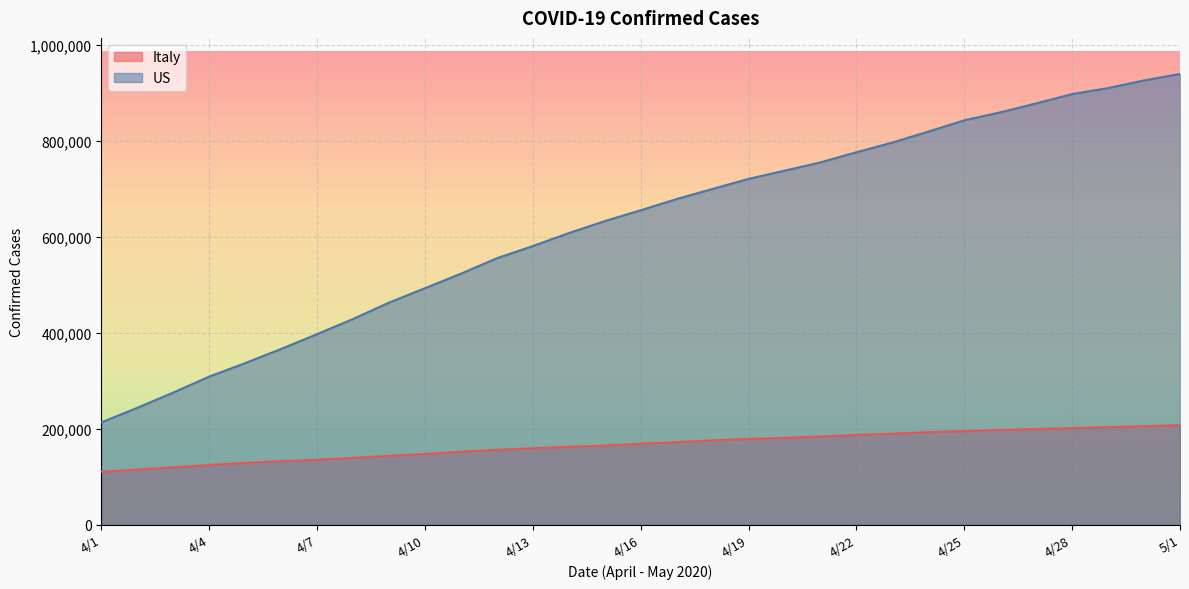

Reading left to right, list all the values displayed in this chart.

Italy: 110574	115242	119827	124632	128948	132547	135586	139422	143626	147577	152271	156363	159516	162488	165155	168941	172434	175925	178972	181228	183957	187327	189973	192994	195351	197675	199414	201505	203591	205463	207428
US: 213242	243622	275367	308650	336802	366317	397121	428654	462780	492881	523000	555313	580619	607670	632548	655244	678594	699706	720630	737666	755027	776093	796311	819172	842624	859218	877867	897332	909892	925763	939249